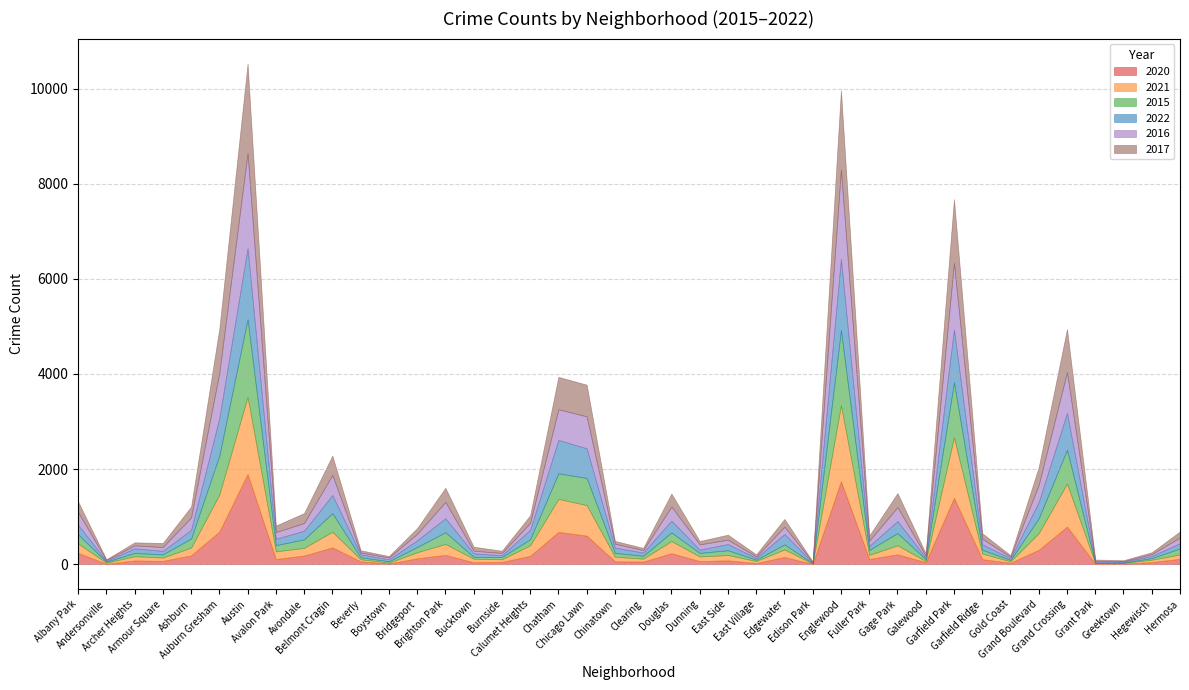

After their last crossing, which series has the higher values: 2015 or 2022?

2015